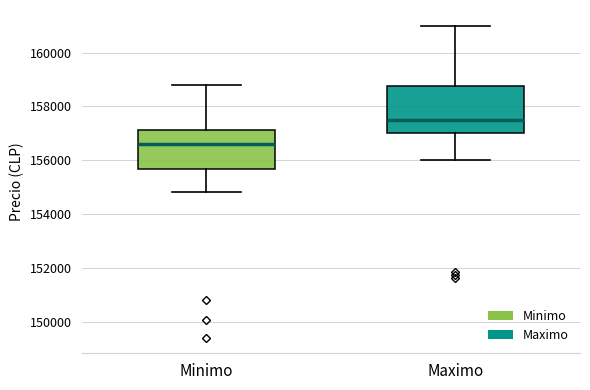

Which box is the tallest, from its lower edge to its upper edge?

Maximo